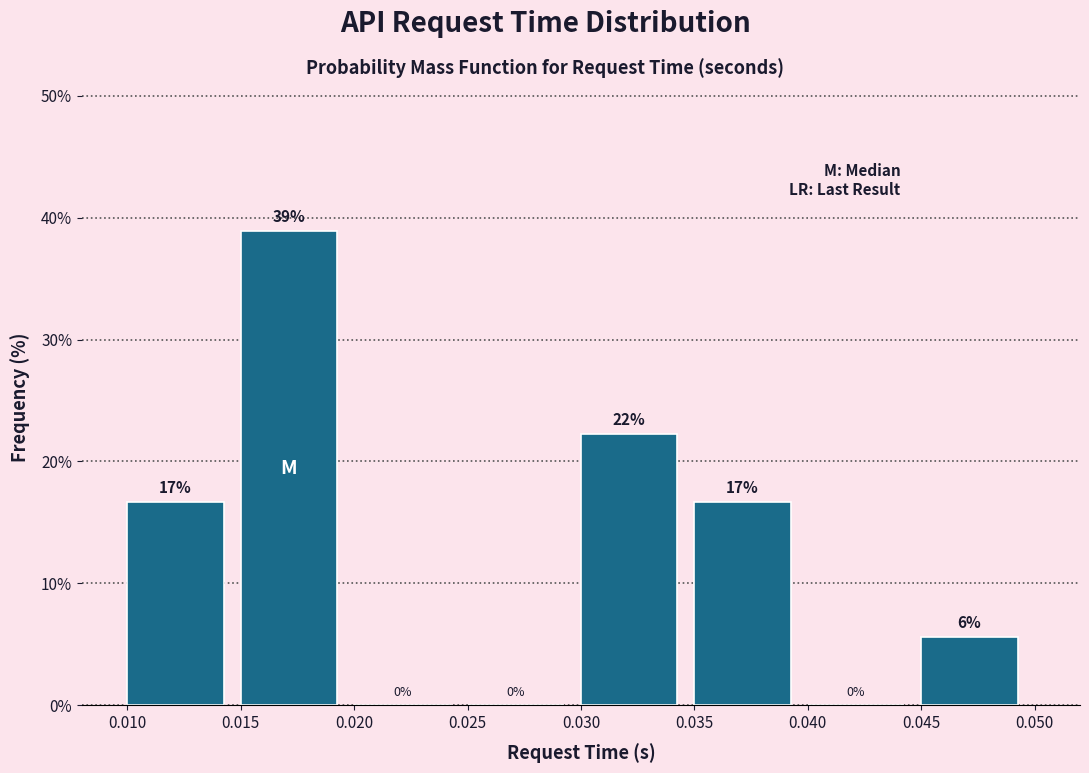

Over which range of the x-axis is the bar tallest?

0.015 to 0.020